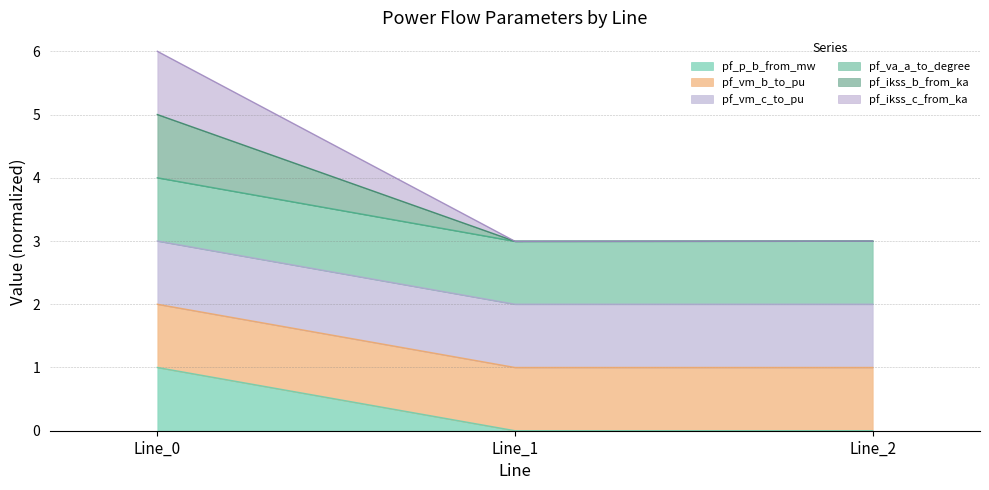

The value of pf_vm_c_to_pu at Line_0 is 4.9. True or false?

False